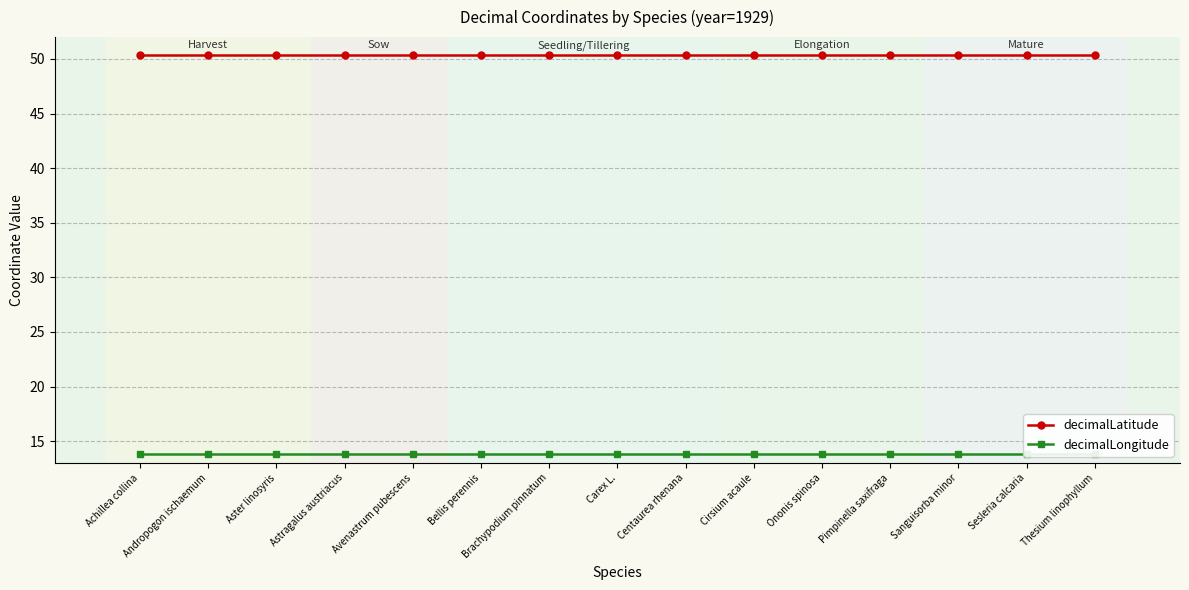

Where is decimalLatitude nearest to the value 50?

Achillea collina